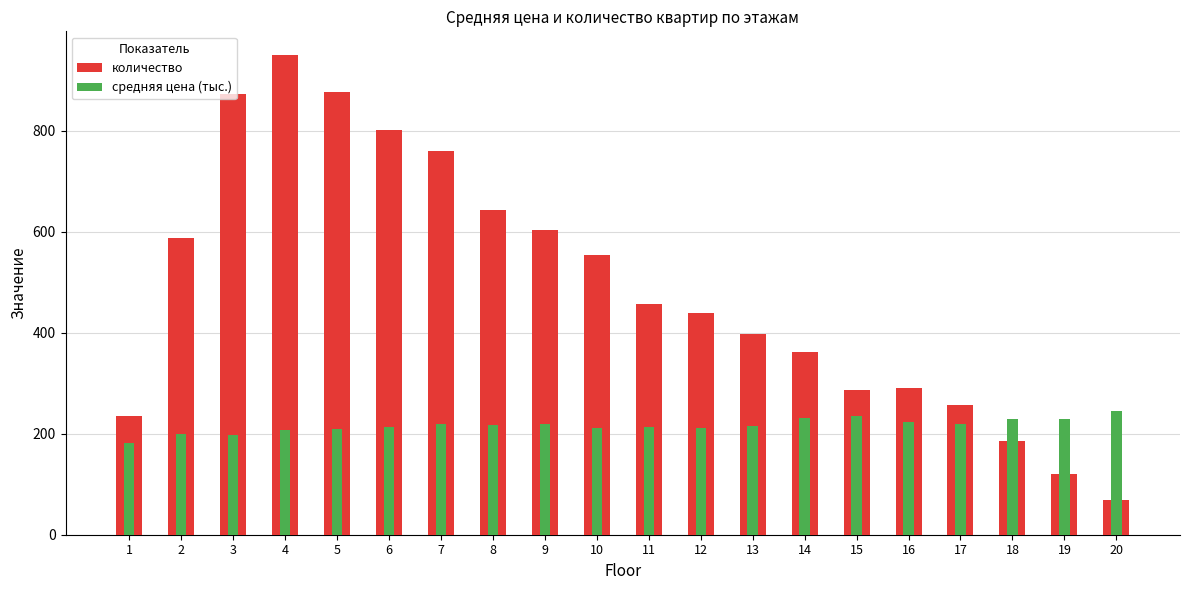

Where does the средняя цена (тыс.) series first go above 217?

7